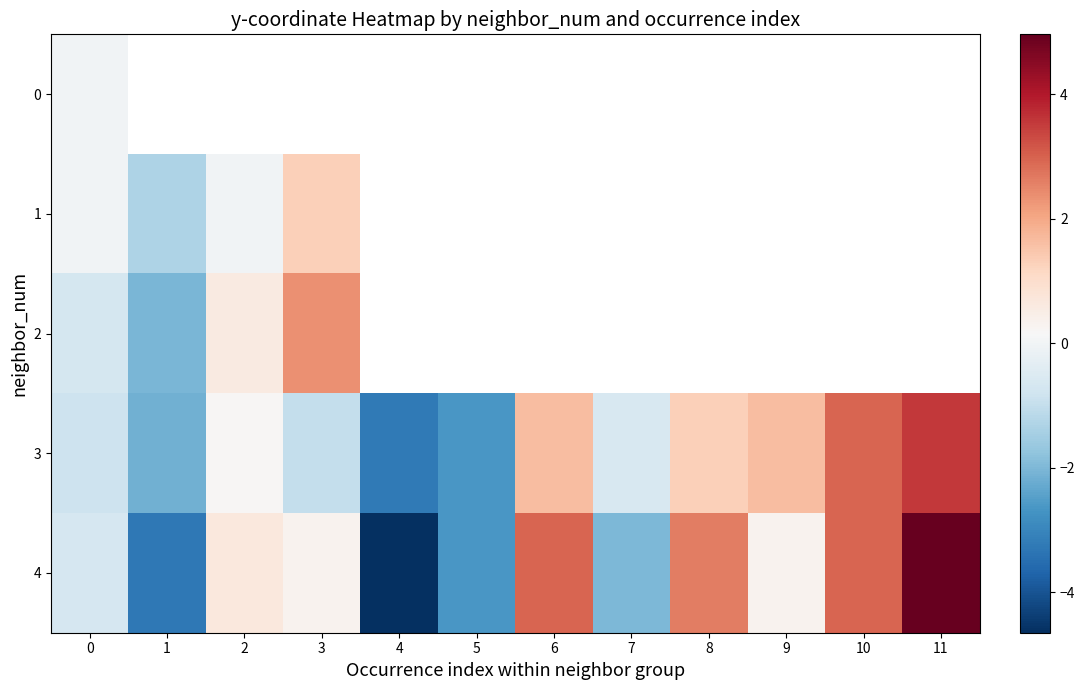

Which series has the largest total across all categories?

4